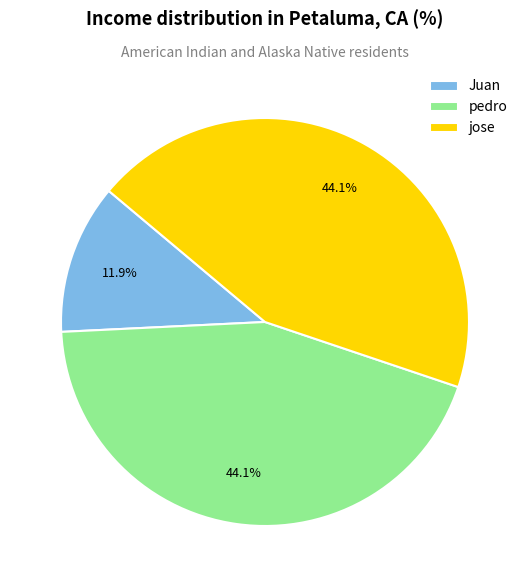

What is the smallest slice in the pie chart?

Juan